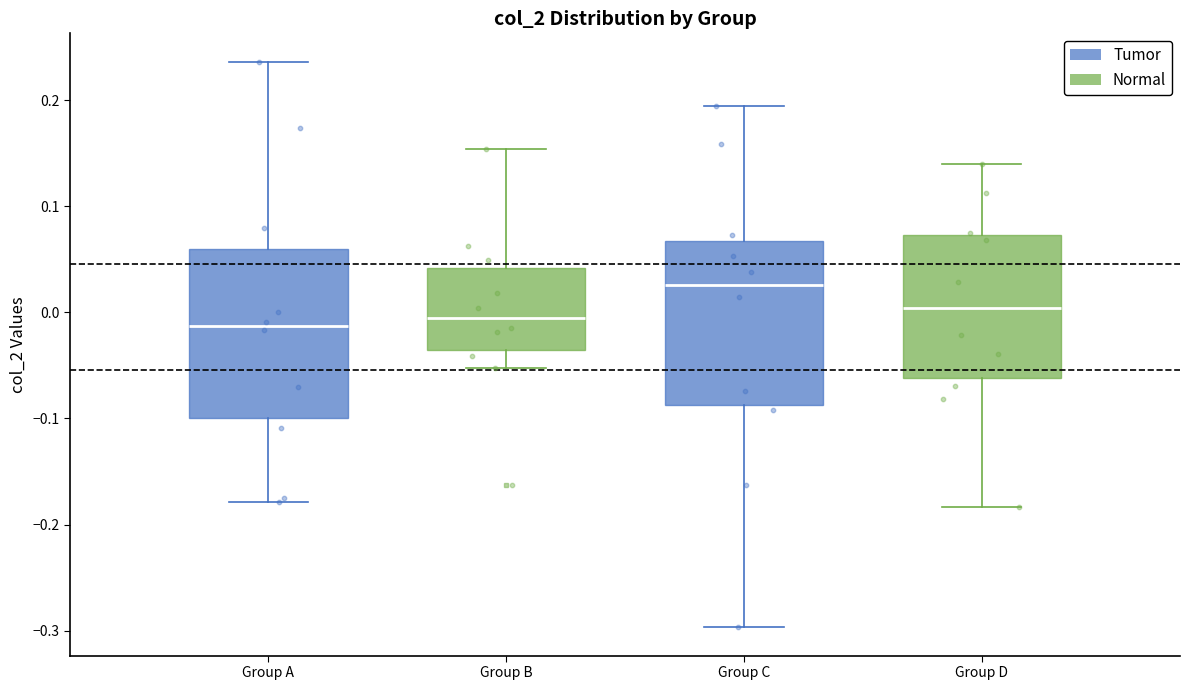

Reading left to right, transcribe this box plot: for each box, give where its median line is, the range the box spans, and where its two whiskers end, as read against the y-axis. The values are not printed on the chart, so give them approximately, as read against the axis.

Group A: median -0.01, box -0.10 to 0.06, whiskers -0.18 to 0.24
Group B: median -0.01, box -0.04 to 0.04, whiskers -0.05 to 0.15
Group C: median 0.03, box -0.09 to 0.07, whiskers -0.30 to 0.19
Group D: median 0.00, box -0.06 to 0.07, whiskers -0.18 to 0.14